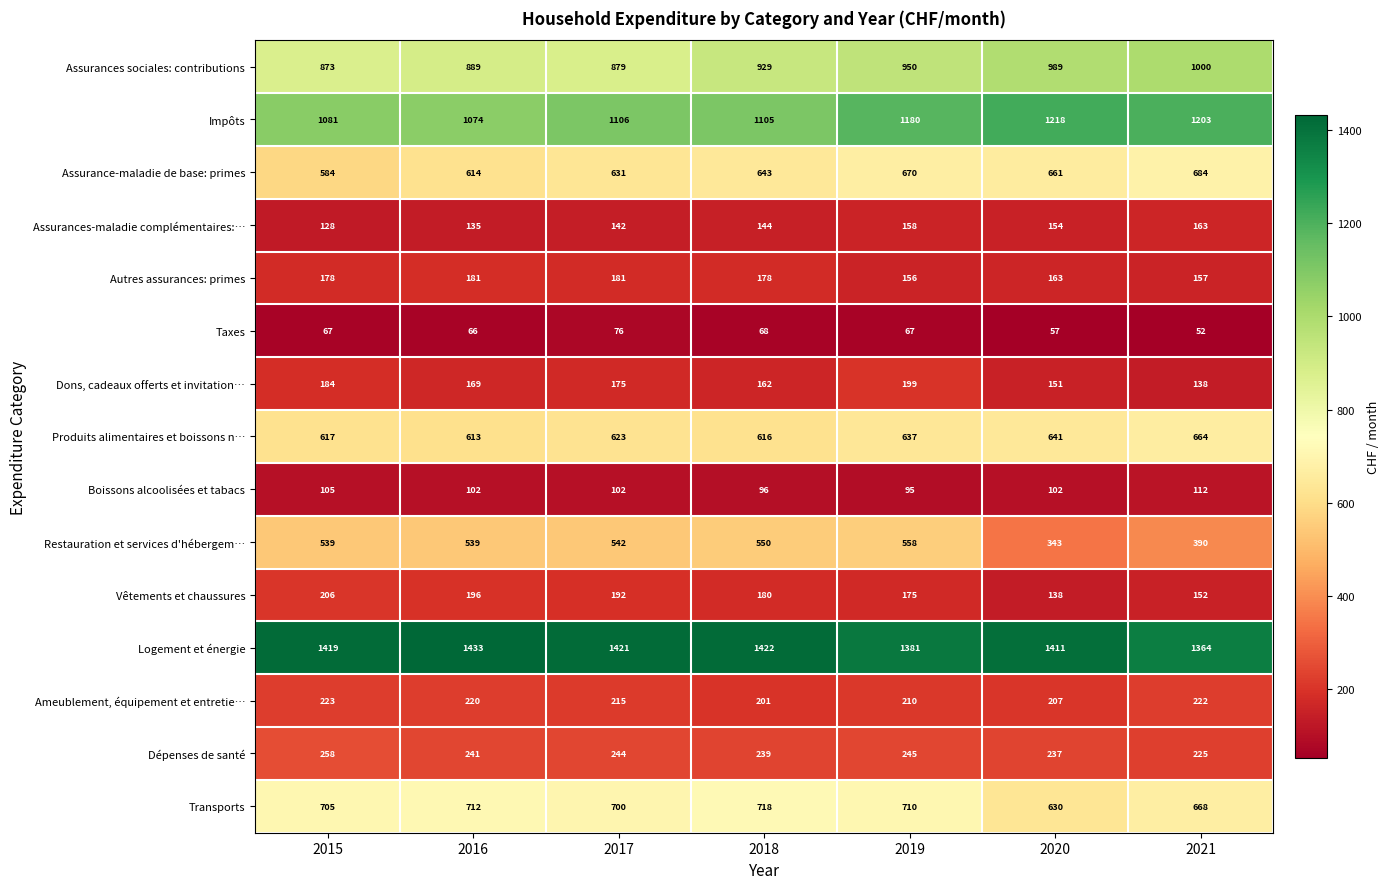

At 2020, list the series in order from largest to smallest.

Logement et énergie, Impôts, Assurances sociales: contributions, Assurance-maladie de base: primes, Produits alimentaires et boissons n…, Transports, Restauration et services d'hébergem…, Dépenses de santé, Ameublement, équipement et entretie…, Autres assurances: primes, Assurances-maladie complémentaires:…, Dons, cadeaux offerts et invitation…, Vêtements et chaussures, Boissons alcoolisées et tabacs, Taxes